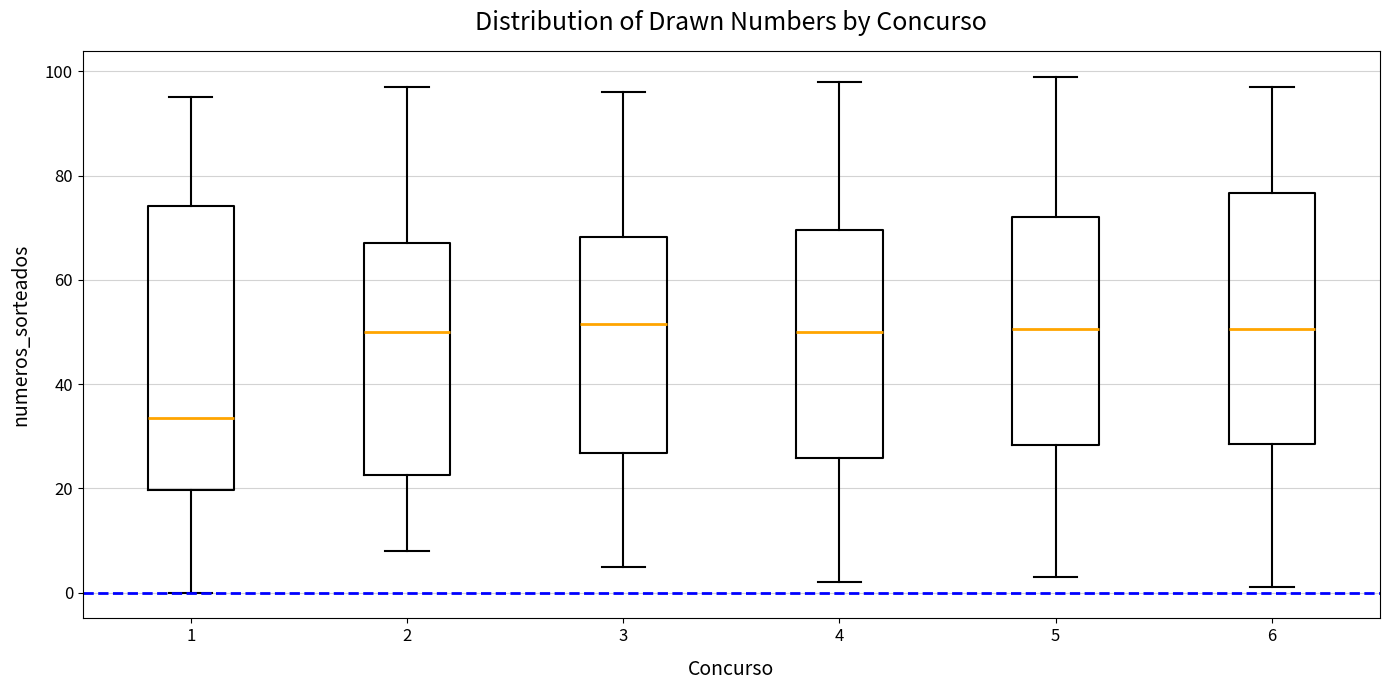

Reading left to right, transcribe this box plot: for each box, give where its median line is, the range the box spans, and where its two whiskers end, as read against the y-axis. The values are not printed on the chart, so give them approximately, as read against the axis.

1: median 34, box 20 to 74, whiskers 0 to 96
2: median 50, box 22 to 68, whiskers 8 to 98
3: median 52, box 26 to 68, whiskers 6 to 96
4: median 50, box 26 to 70, whiskers 2 to 98
5: median 50, box 28 to 72, whiskers 4 to 100
6: median 50, box 28 to 76, whiskers 2 to 98